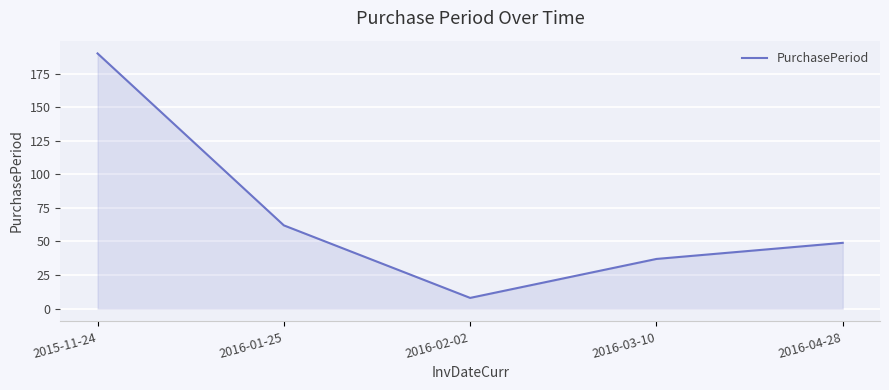

True or false: the data has more than 0 interior local peaks.

False